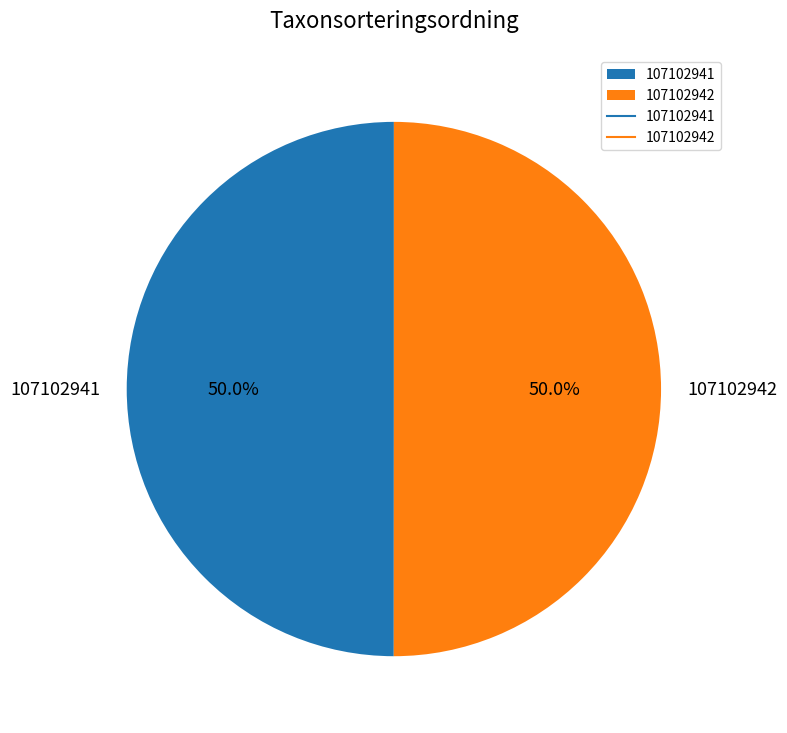

How many segments does this pie chart have?

2